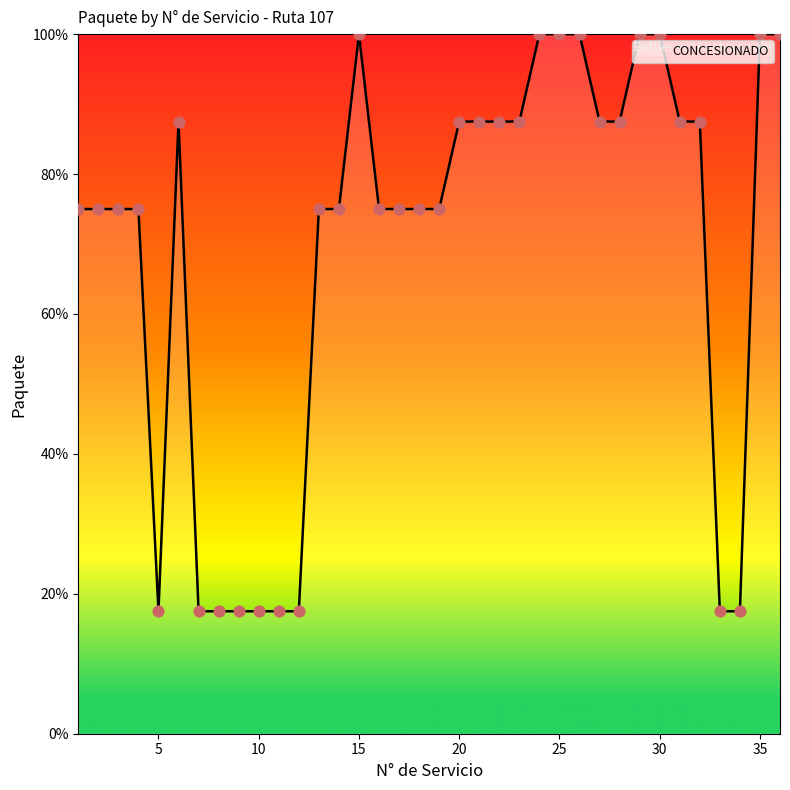

What is the difference between the maximum and minimum values?

82.5